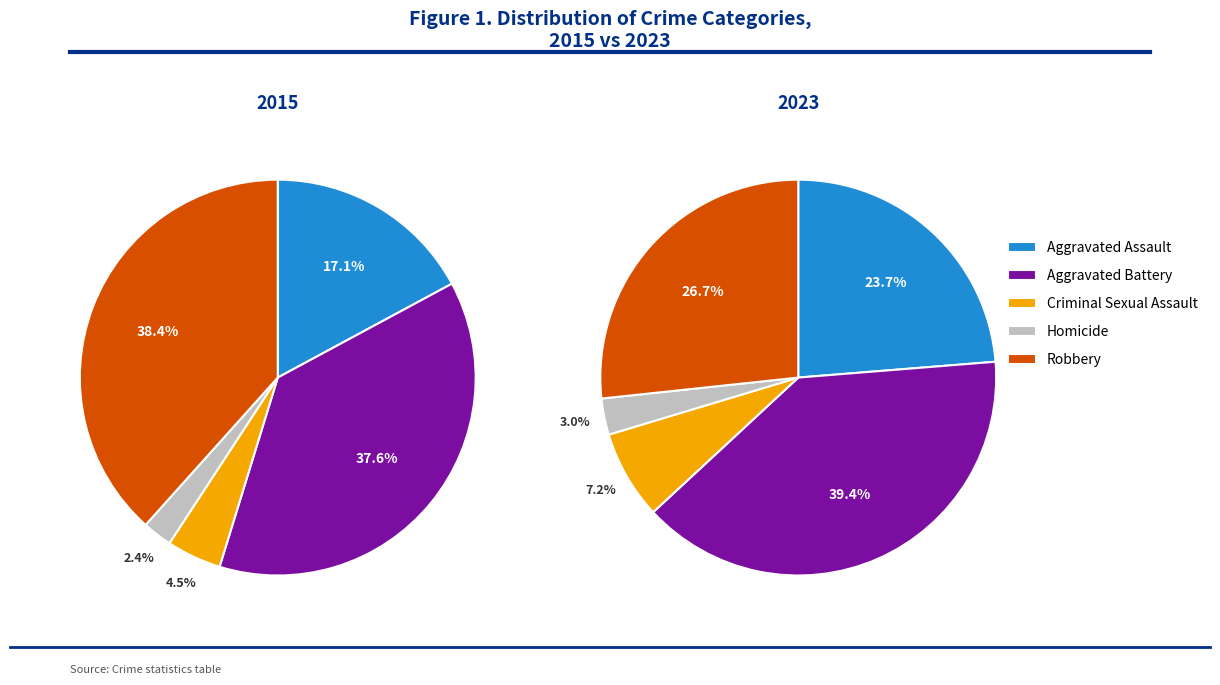

Which has a higher value, Criminal Sexual Assault or Homicide?

Criminal Sexual Assault